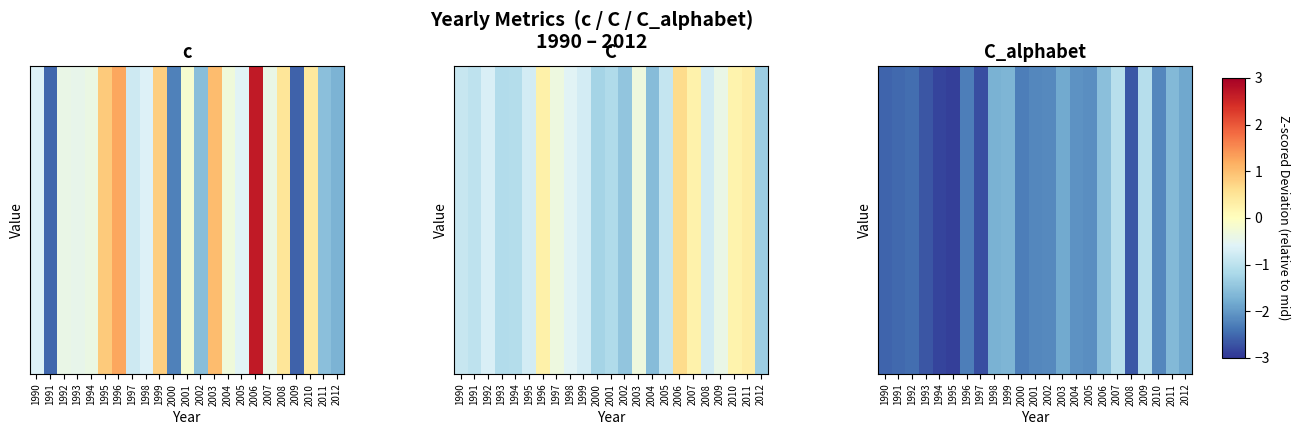

Where does the data first go above -2?

1998